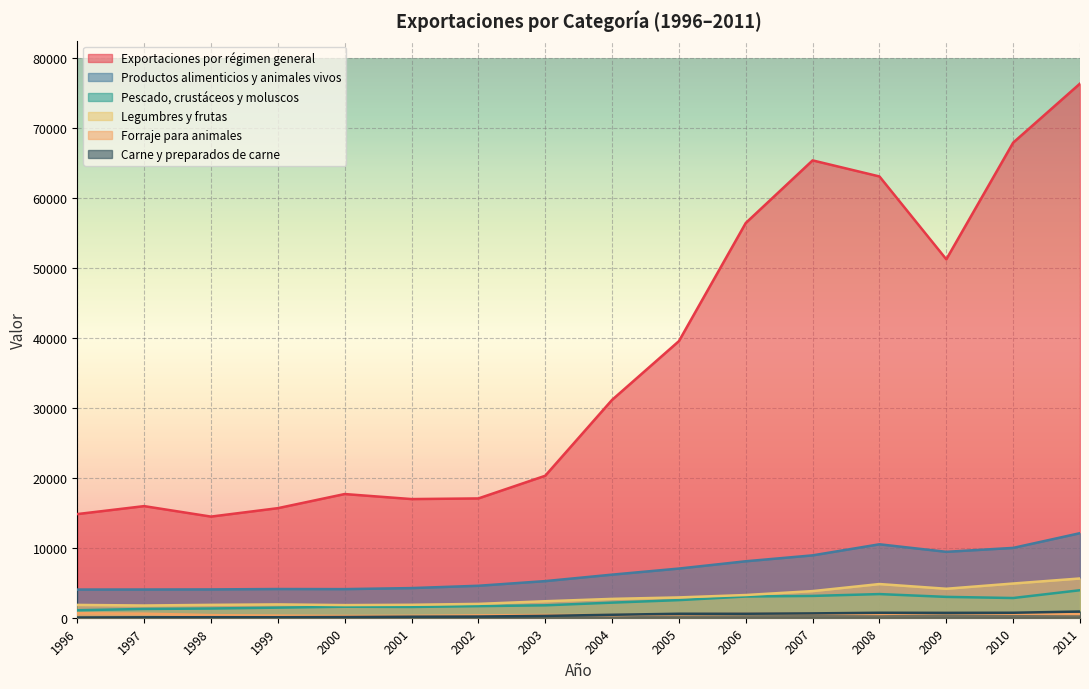

Which series changed the most between 1996 and 2006?

Exportaciones por régimen general